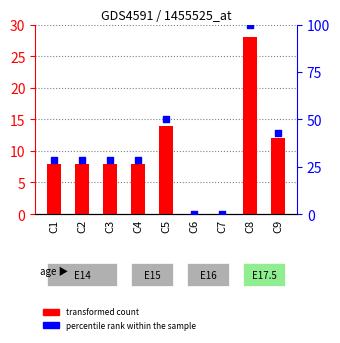

Which series reaches the minimum Y coordinate?

transformed count